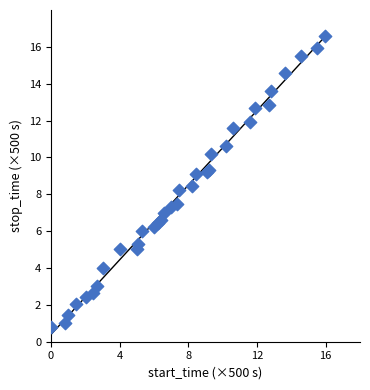

What Y value in the scatter plot is closest to 8?

8.2